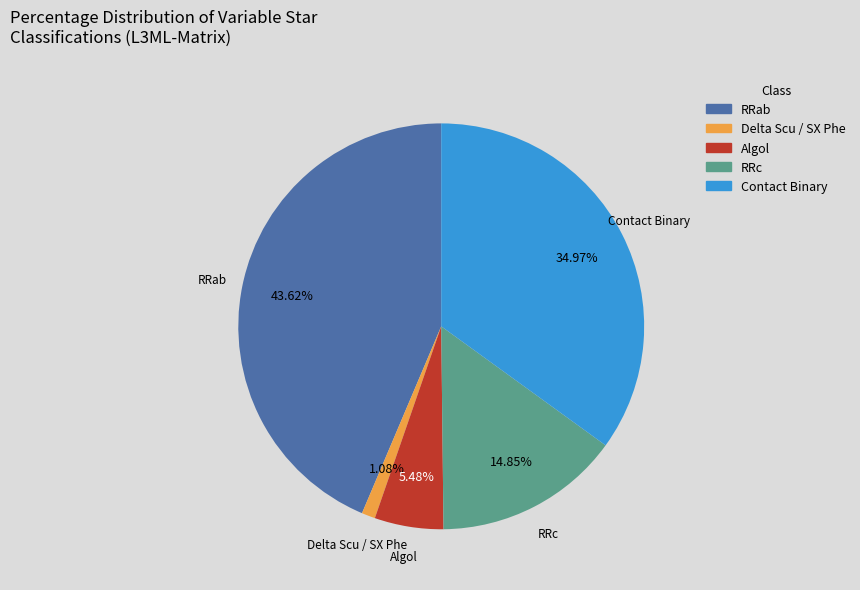

To the nearest percent, what portion does RRc represent?

15%